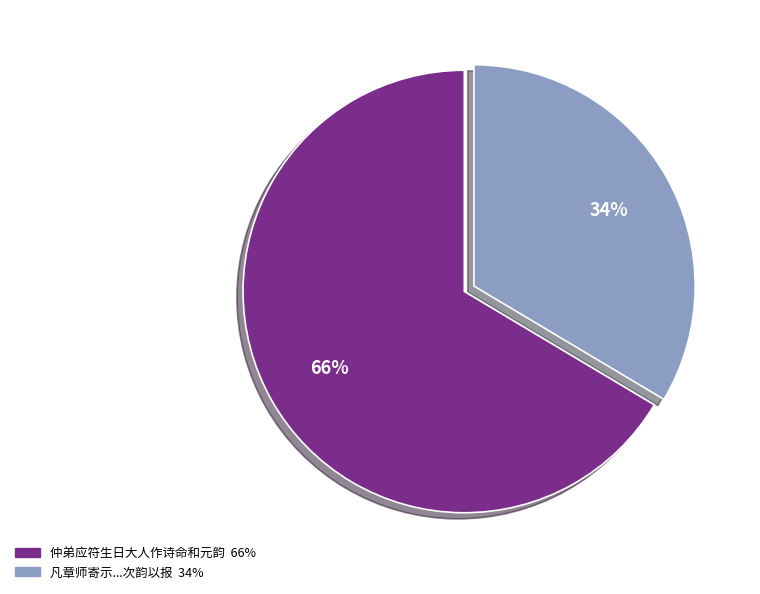

To the nearest percent, what is the average slice percentage?

50%